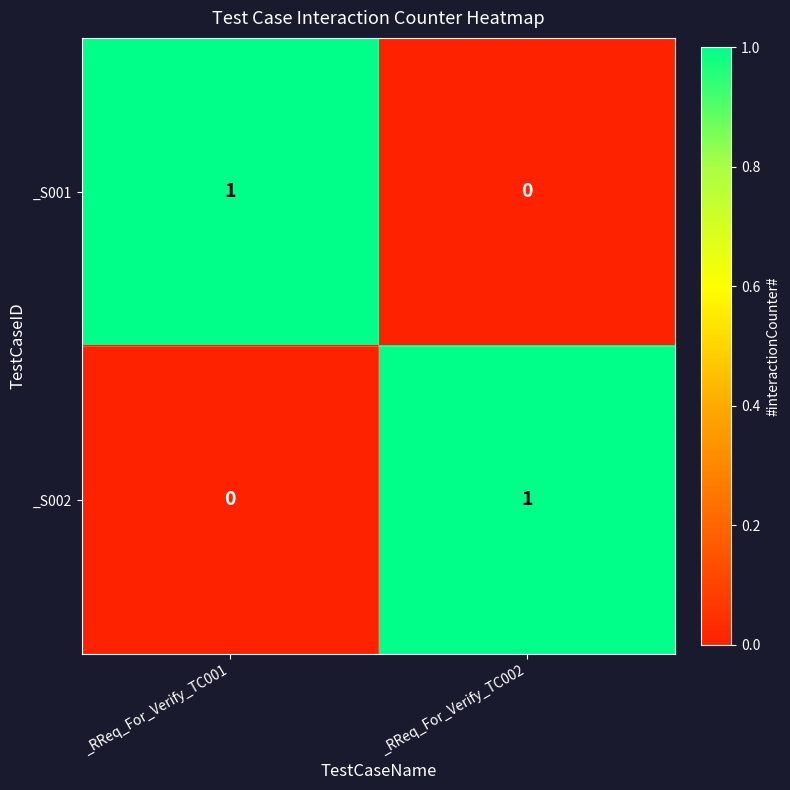

Is it true that _S001 equals 0 at _RReq_For_Verify_TC002?

True